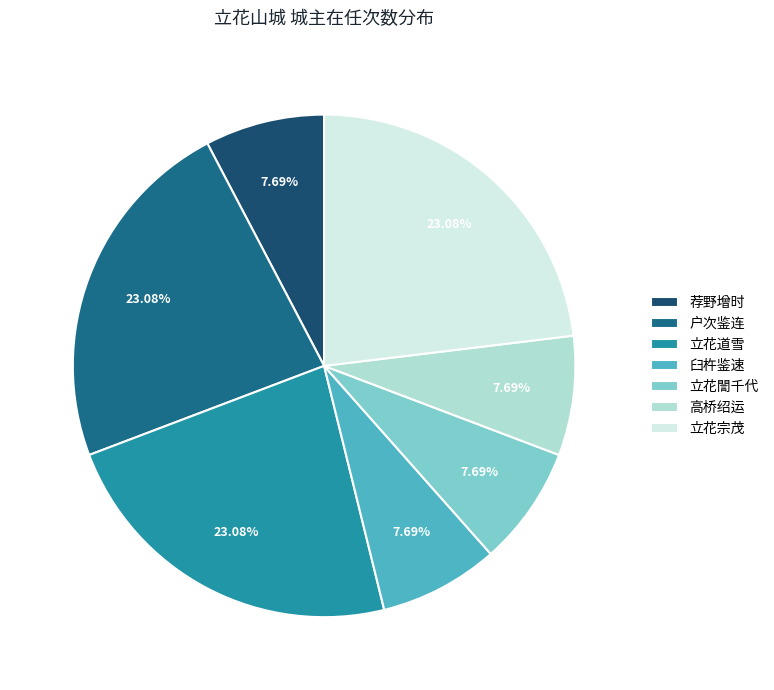

Between 臼杵鉴速 and 立花誾千代, which is larger?

臼杵鉴速